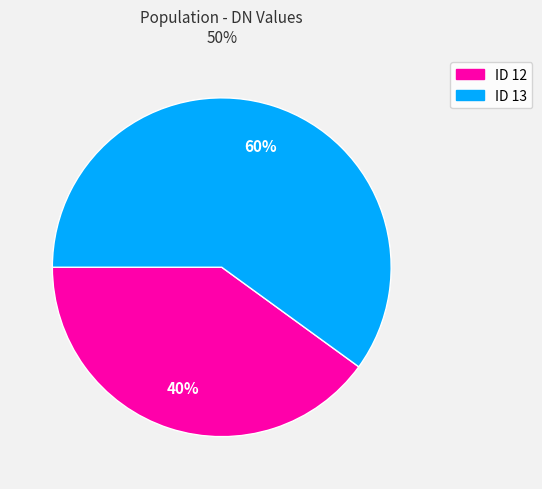

Does any single category account for the majority?

Yes